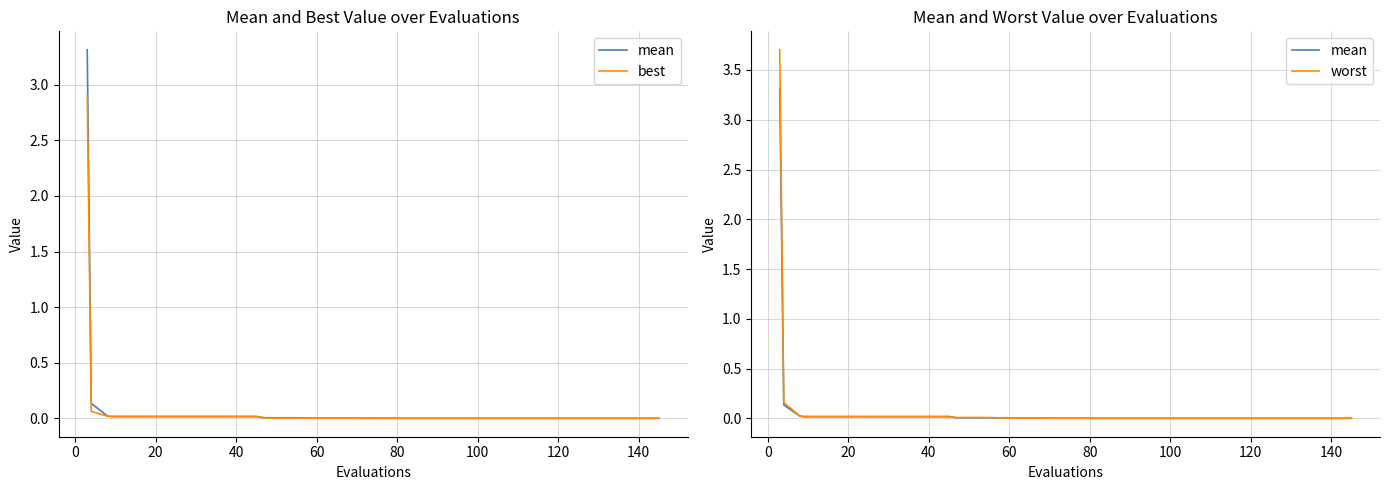

What is the average value of the best series?

0.1